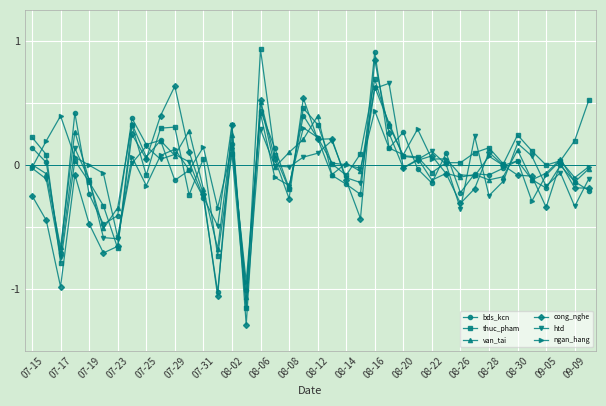

Does the chart have visible grid lines?

Yes